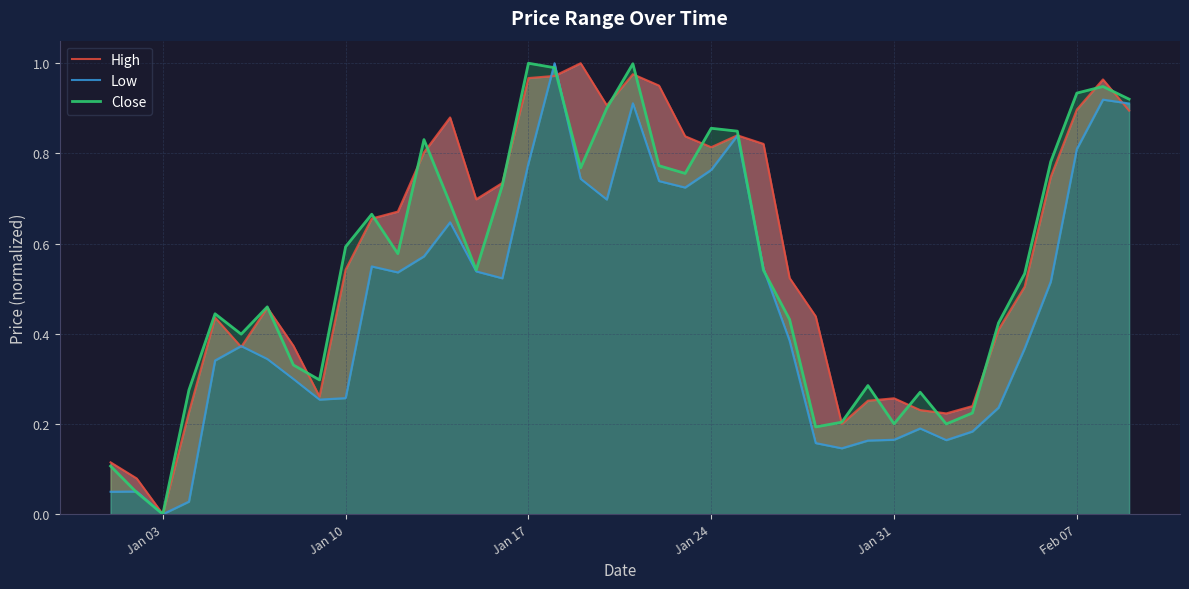

Where is Close nearest to the value 0?

Jan 03